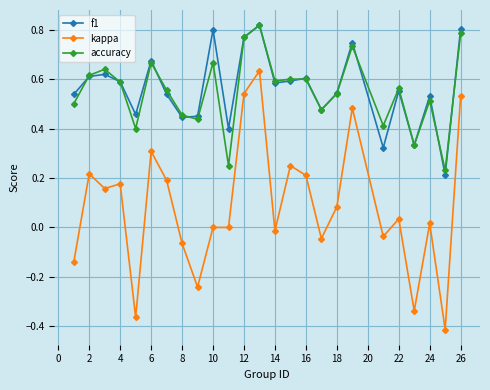

True or false: kappa and f1 intersect in this chart.

False